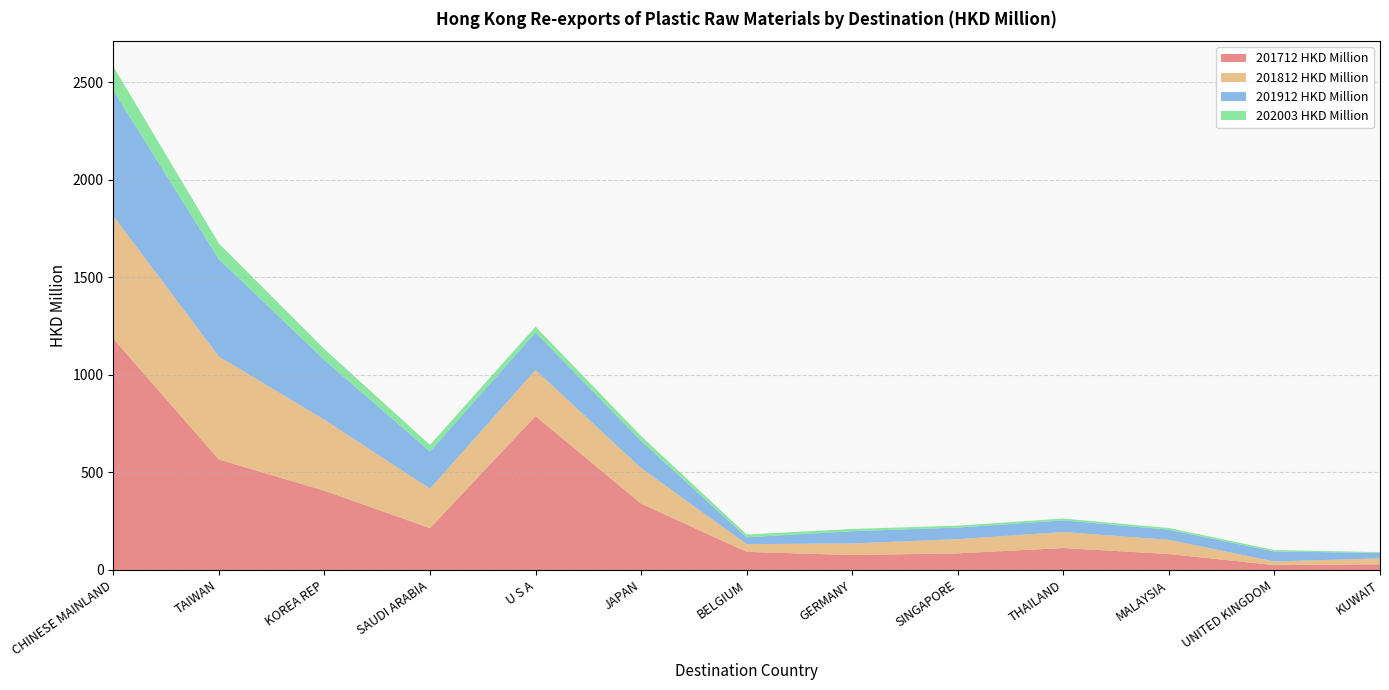

Reading left to right, extract all data points from this chart.

201712 HKD Million: 1185.2	566.1	406.0	214.3	788.5	339.8	92.7	76.5	85.2	112.3	81.7	24.8	29.1
201812 HKD Million: 629.0	528.0	363.8	202.4	236.3	182.5	39.6	59.4	72.6	82.2	72.7	18.6	30.5
201912 HKD Million: 642.8	498.7	306.0	190.7	192.6	139.2	35.2	62.7	59.5	59.8	52.1	51.4	27.8
202003 HKD Million: 124.0	80.6	56.0	33.8	29.8	25.0	14.4	11.5	9.8	9.3	8.6	7.4	4.0